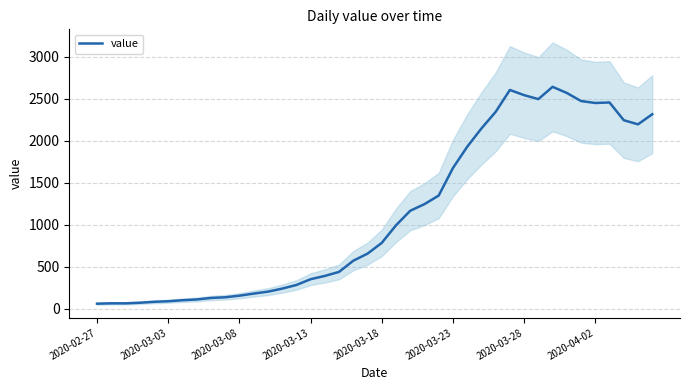

The chart shows a value of 3801 at 36. True or false?

False